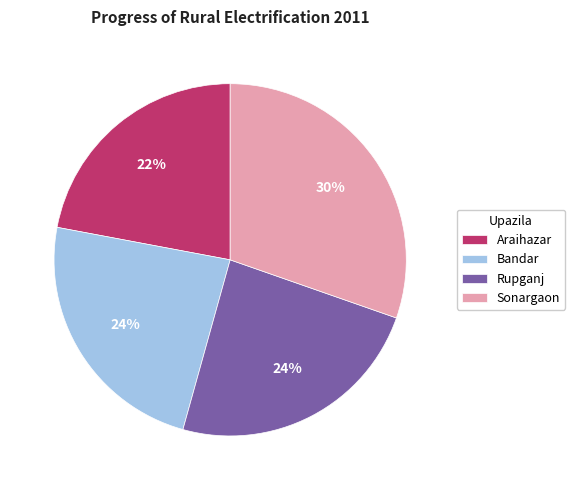

The Sonargaon slice represents 15% of the pie. True or false?

False